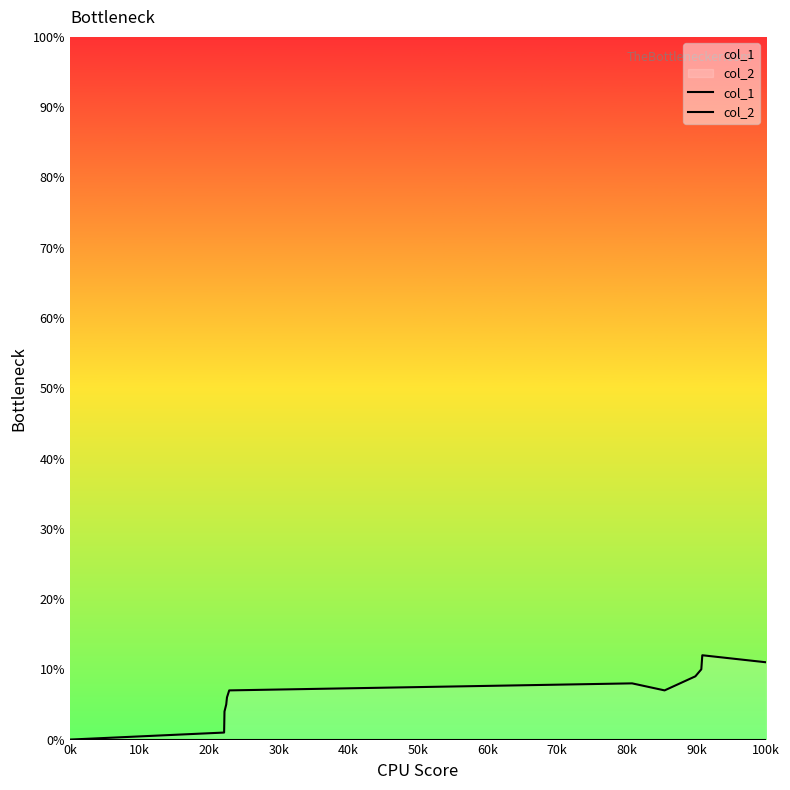

Does the chart display data point markers on the line(s)?

No